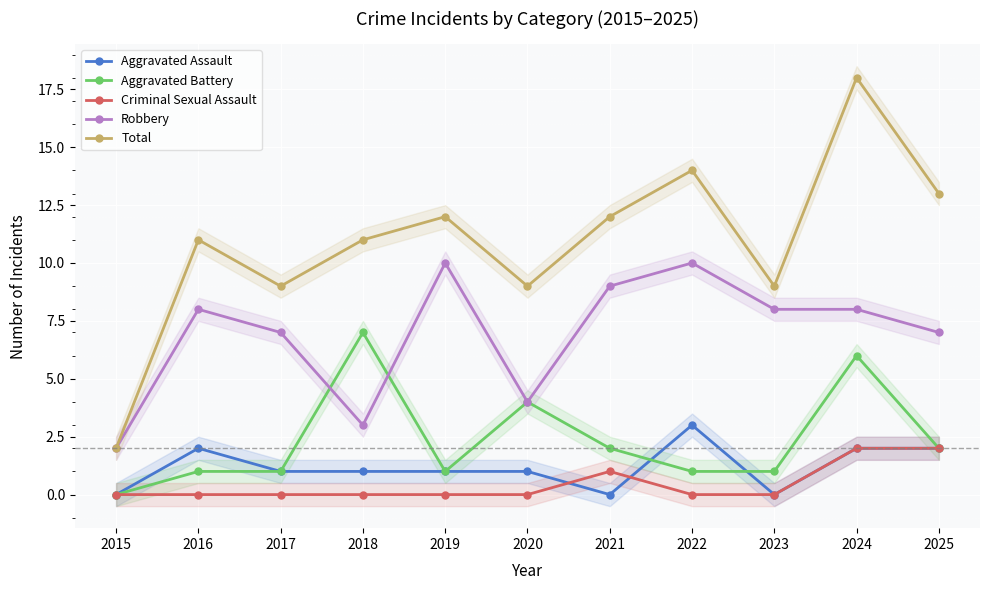

What is the total value across all series at 2024?

36